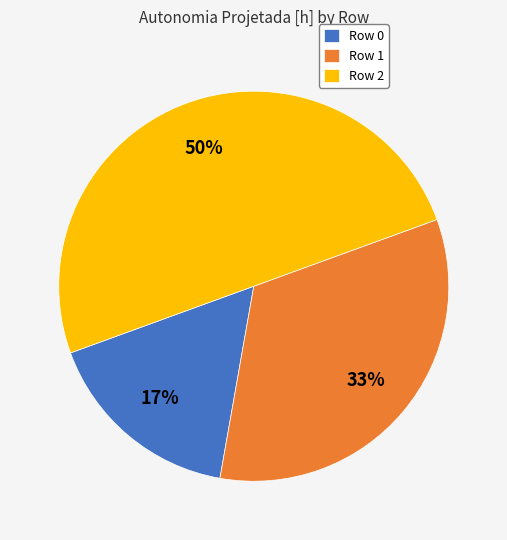

Is the sum of Row 2 and Row 1 greater than half?

Yes